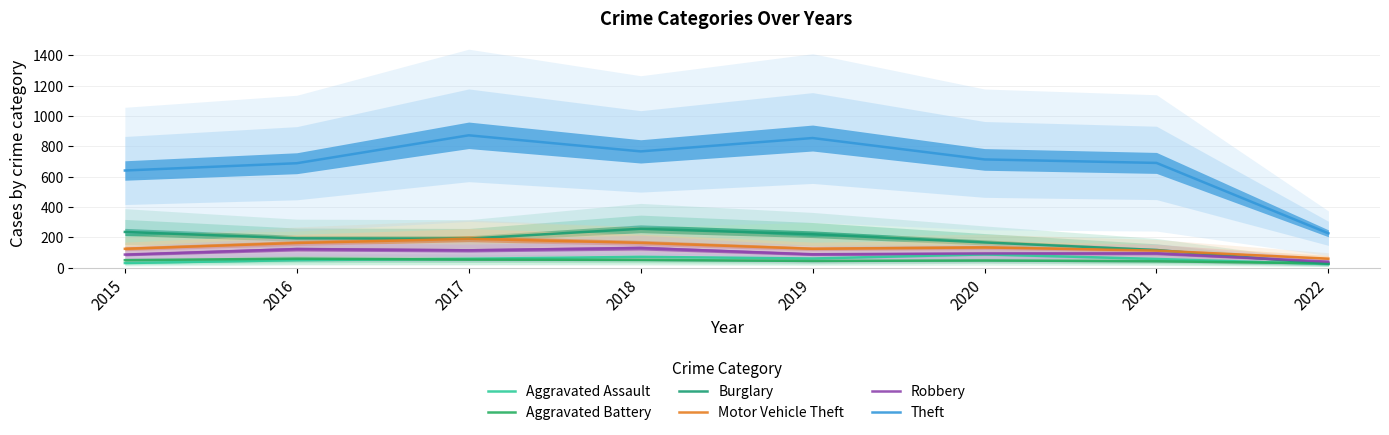

Reading left to right, transcribe all the data shown in this chart.

Aggravated Assault: 2015=31	2016=50	2017=59	2018=72	2019=61	2020=88	2021=58	2022=24
Aggravated Battery: 2015=50	2016=60	2017=54	2018=52	2019=45	2020=48	2021=43	2022=29
Burglary: 2015=236	2016=194	2017=192	2018=257	2019=221	2020=167	2021=117	2022=26
Motor Vehicle Theft: 2015=125	2016=163	2017=191	2018=164	2019=125	2020=134	2021=113	2022=60
Robbery: 2015=87	2016=123	2017=115	2018=130	2019=89	2020=94	2021=95	2022=40
Theft: 2015=641	2016=689	2017=873	2018=767	2019=855	2020=714	2021=691	2022=227